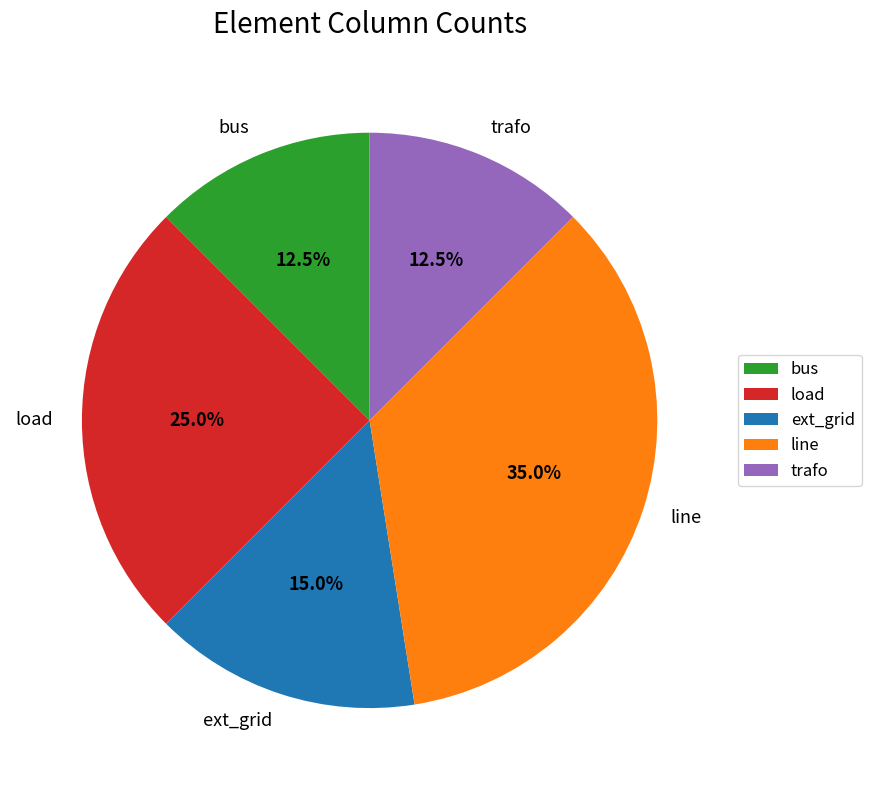

How many slices are in this pie chart?

5